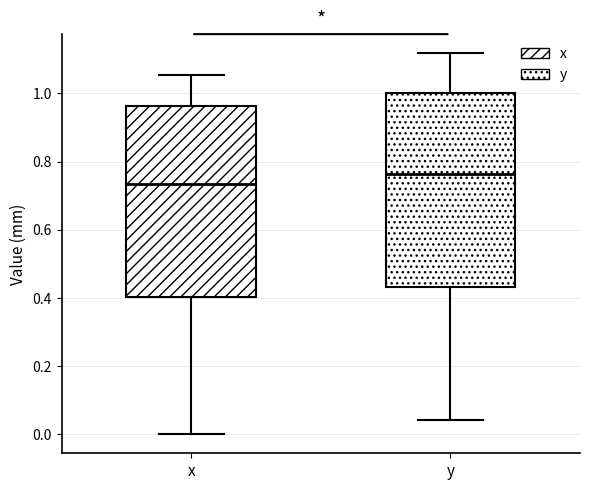

Reading left to right, transcribe this box plot: for each box, give where its median line is, the range the box spans, and where its two whiskers end, as read against the y-axis. The values are not printed on the chart, so give them approximately, as read against the axis.

x: median 0.74, box 0.40 to 0.96, whiskers 0.00 to 1.06
y: median 0.76, box 0.44 to 1.00, whiskers 0.04 to 1.12